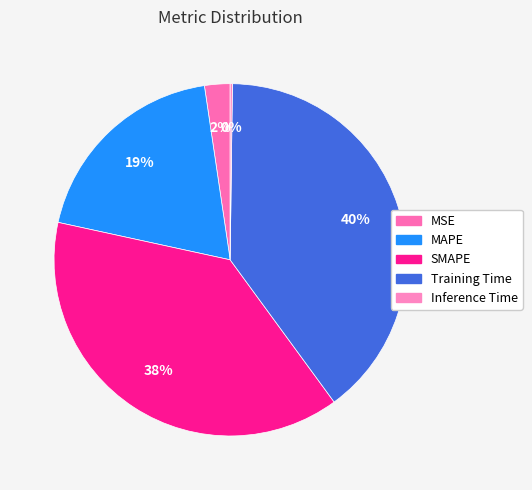

To the nearest percent, what is the difference between the largest and smallest slice percentages?

40%